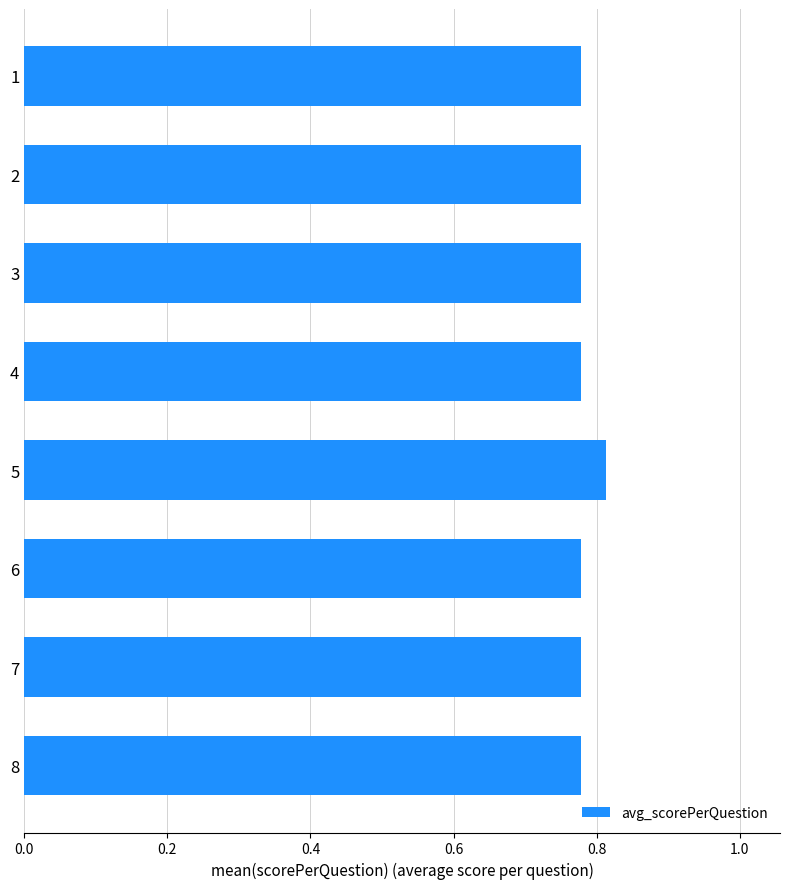

How many bars are there in total?

8